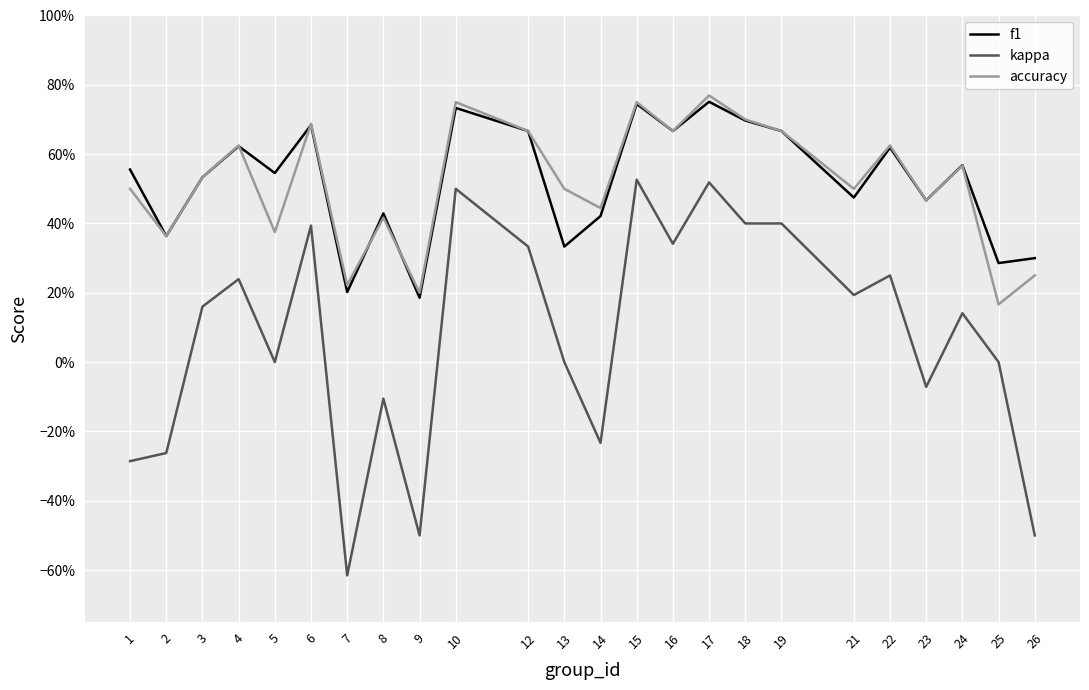

At which category is the sum across all series the highest?

17